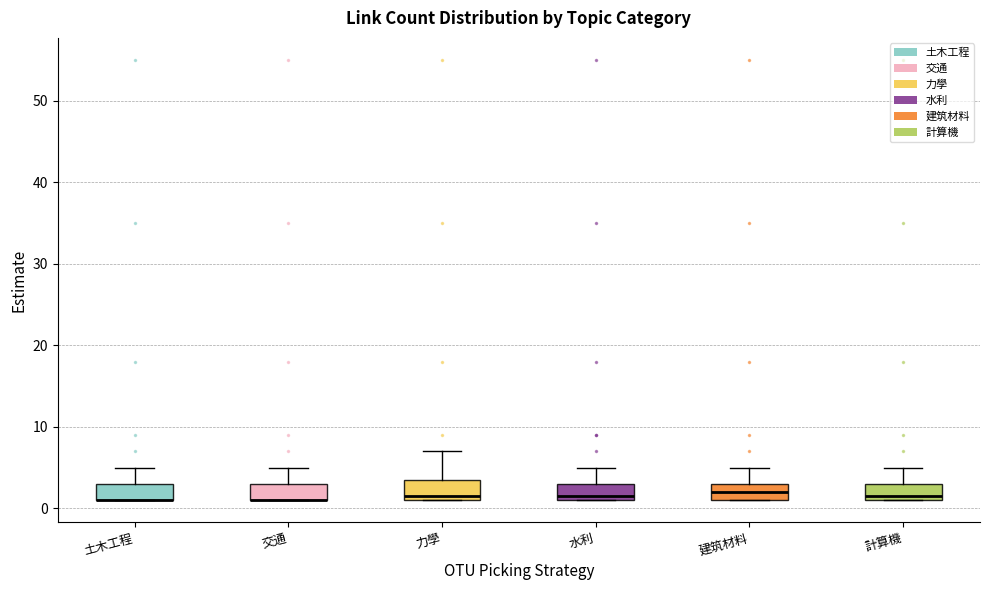

Reading left to right, read every box against the y-axis: the position of its median line, the range the box covers, and the ends of its whiskers. The values are not printed on the chart, so give them approximately, as read against the axis.

土木工程: median 1 (drawn on the box's lower edge), box 1 to 3, whiskers 1 to 5
交通: median 1 (drawn on the box's lower edge), box 1 to 3, whiskers 1 to 5
力學: median 2, box 1 to 4, whiskers 1 to 7
水利: median 2, box 1 to 3, whiskers 1 to 5
建筑材料: median 2, box 1 to 3, whiskers 1 to 5
計算機: median 2, box 1 to 3, whiskers 1 to 5